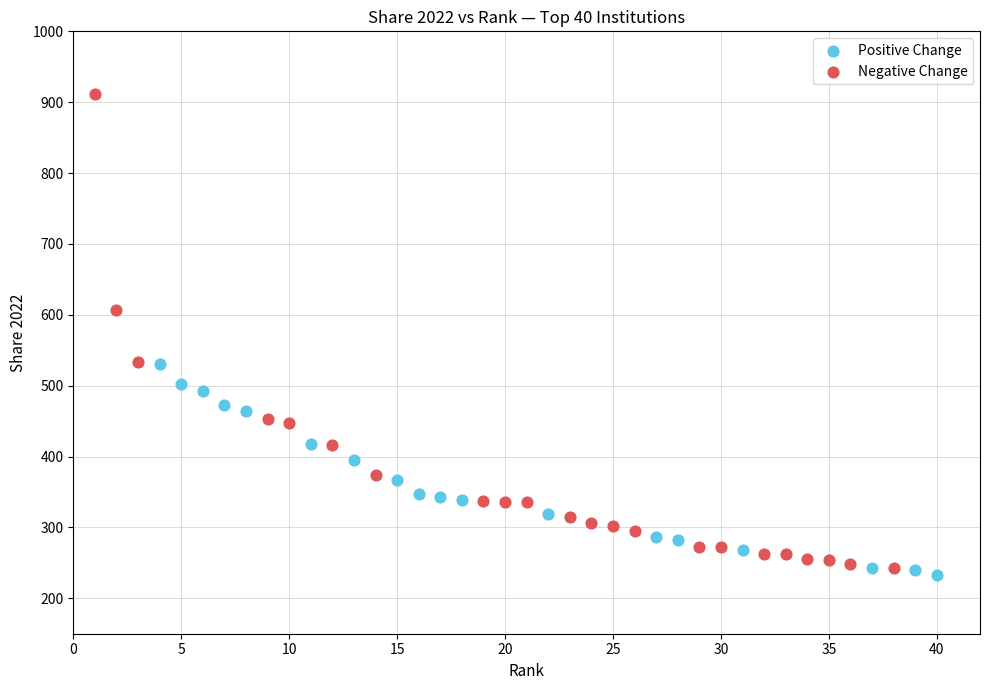

Which series has the largest Y range (max minus min)?

Negative Change